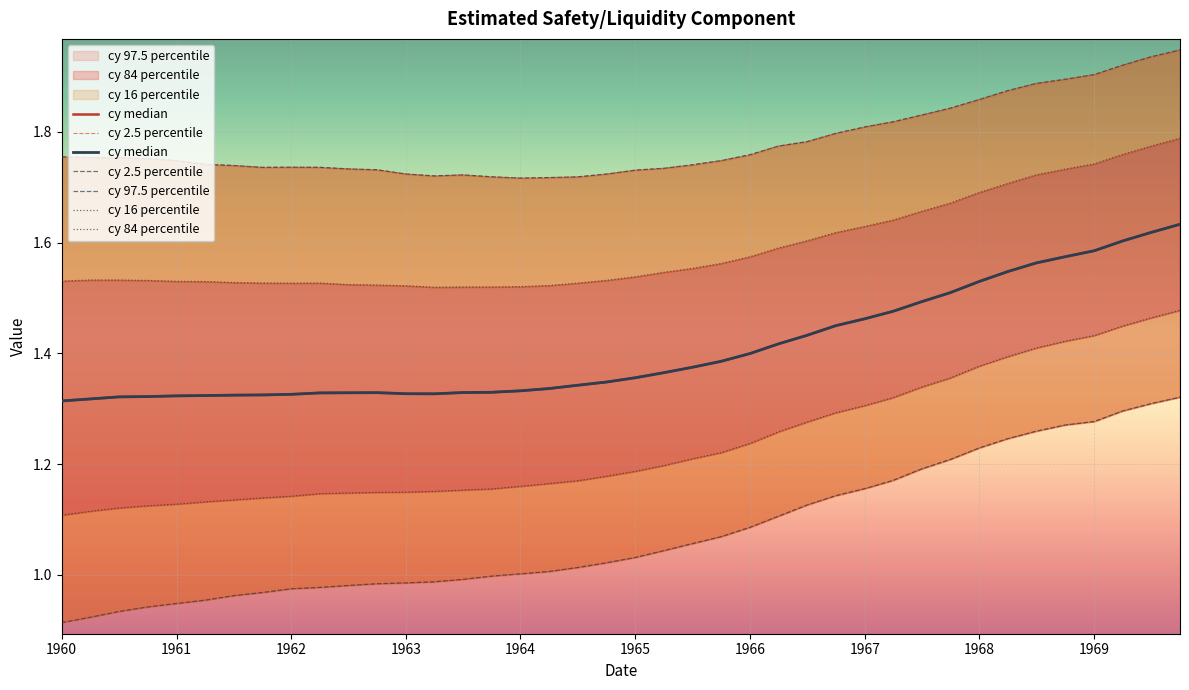

In cy 97.5 percentile, how many points are higher than both neighbors (excluding endpoints)?

2